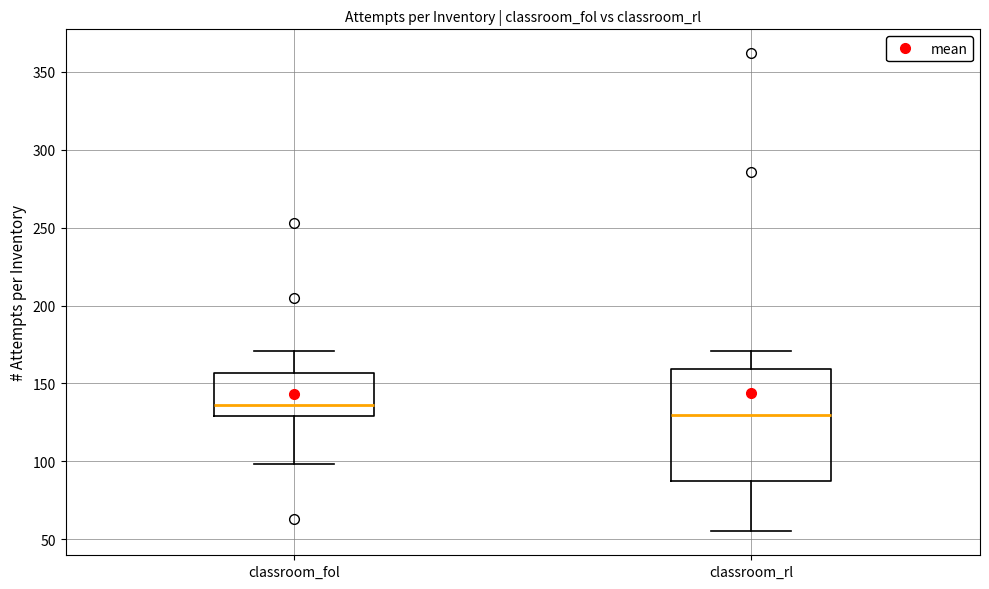

Which box's median line is the lowest?

classroom_rl